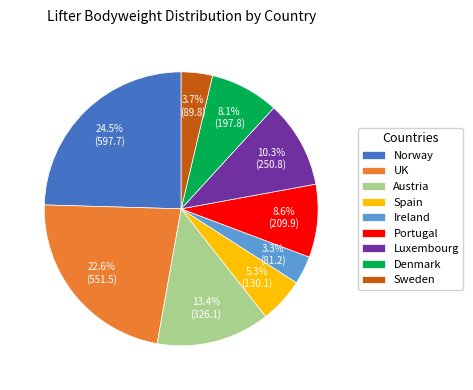

Does Portugal represent more than half of the total?

No